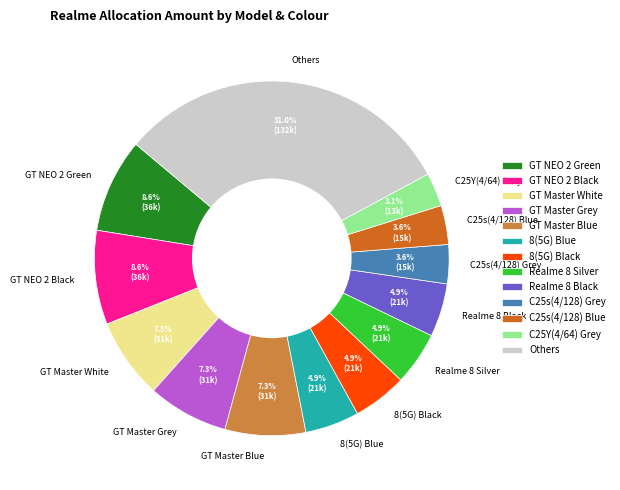

What percentage is NOT represented by C25s(4/128) Grey?

96.4%